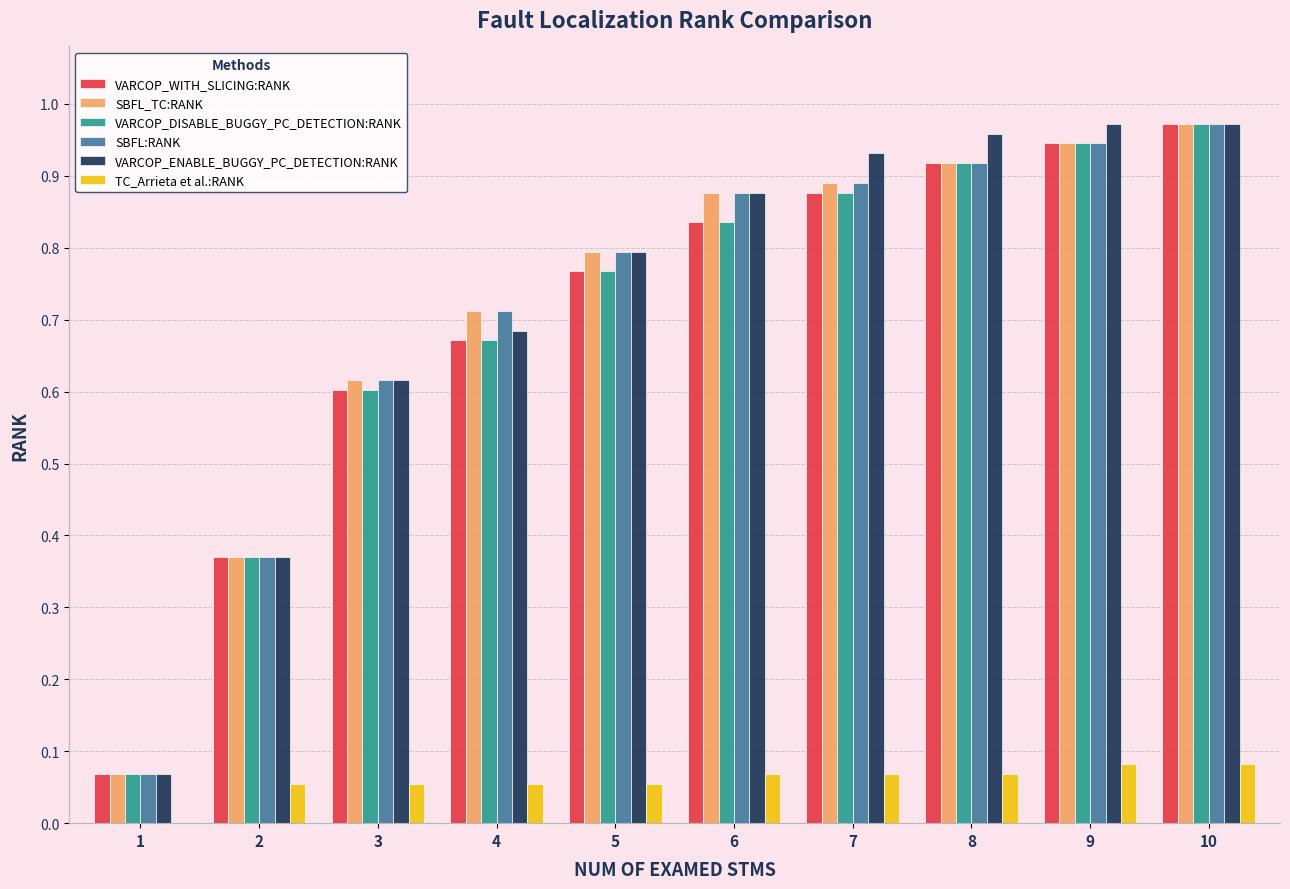

Which category has the highest value in the SBFL:RANK series?

10